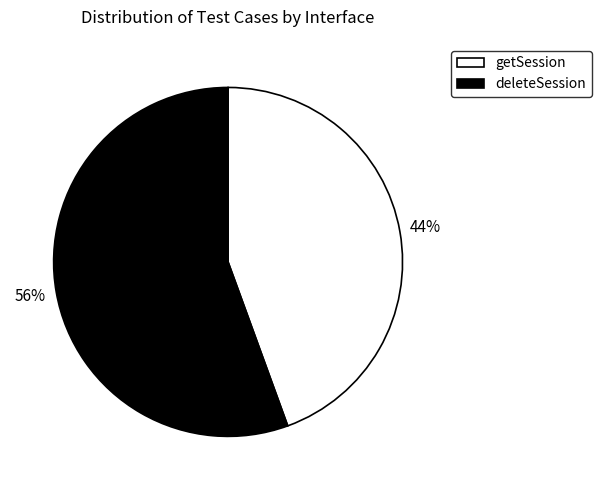

To the nearest percent, what is the average slice percentage?

50%